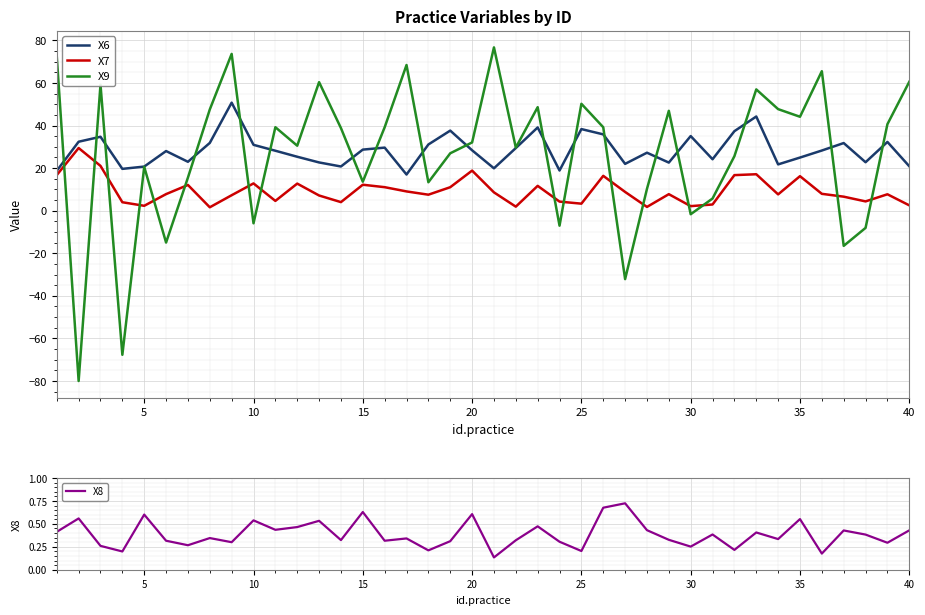

Rank the series by their maximum value, from lowest to highest.

X8, X7, X6, X9